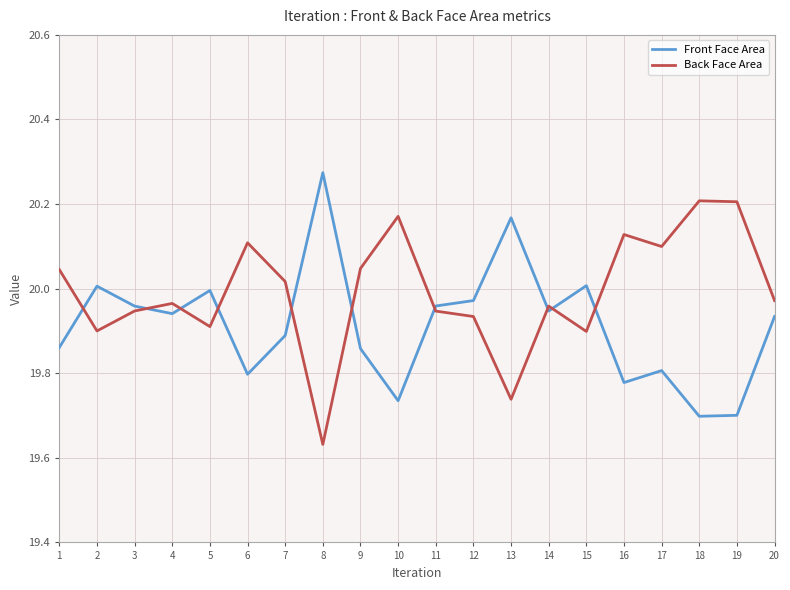

What is the total value across all series at 9?

39.9